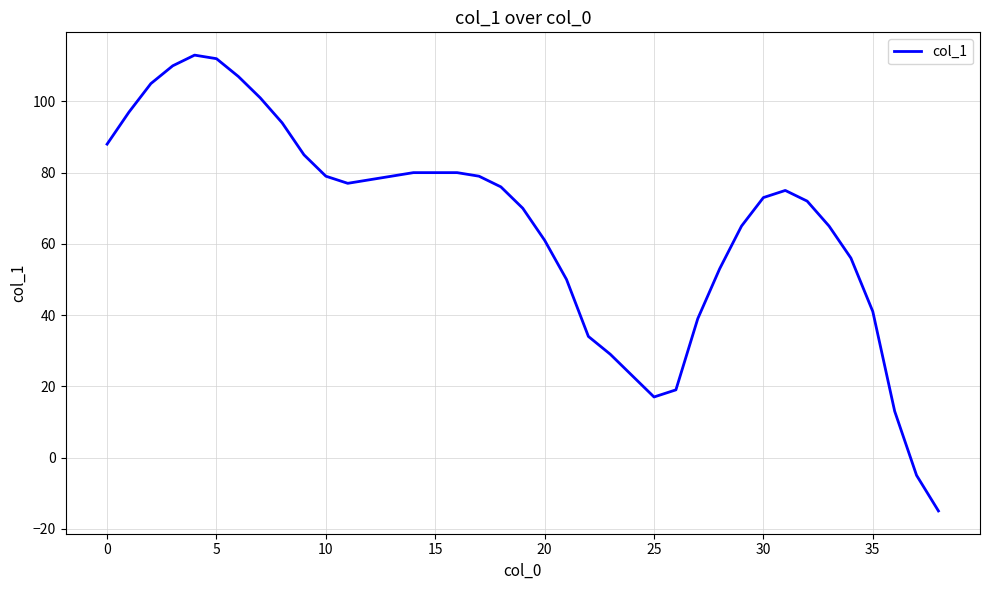

Reading left to right, transcribe all the data shown in this chart.

88	97	105	110	113	112	107	101	94	85	79	77	78	79	80	80	80	79	76	70	61	50	34	29	23	17	19	39	53	65	73	75	72	65	56	41	13	-5	-15